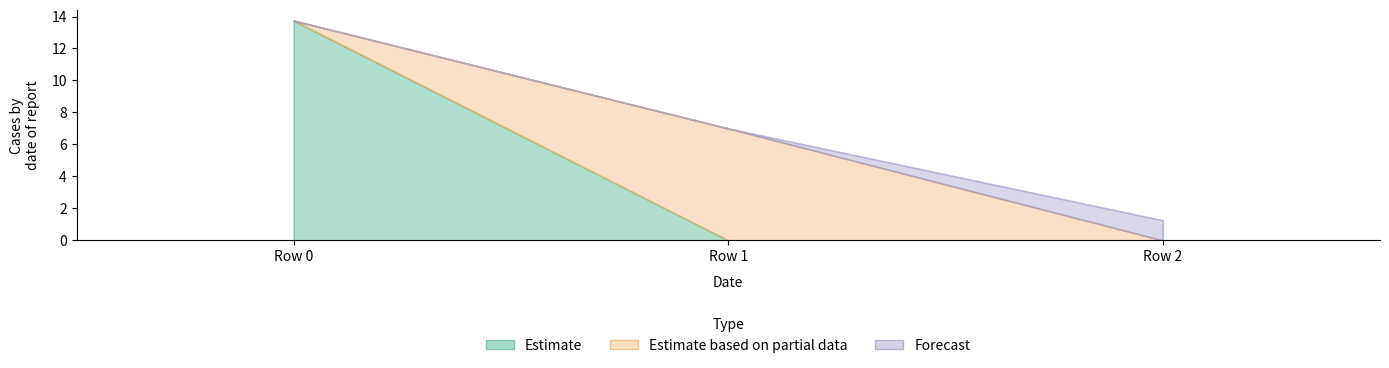

At which label does Estimate based on partial data reach its peak?

Row 1